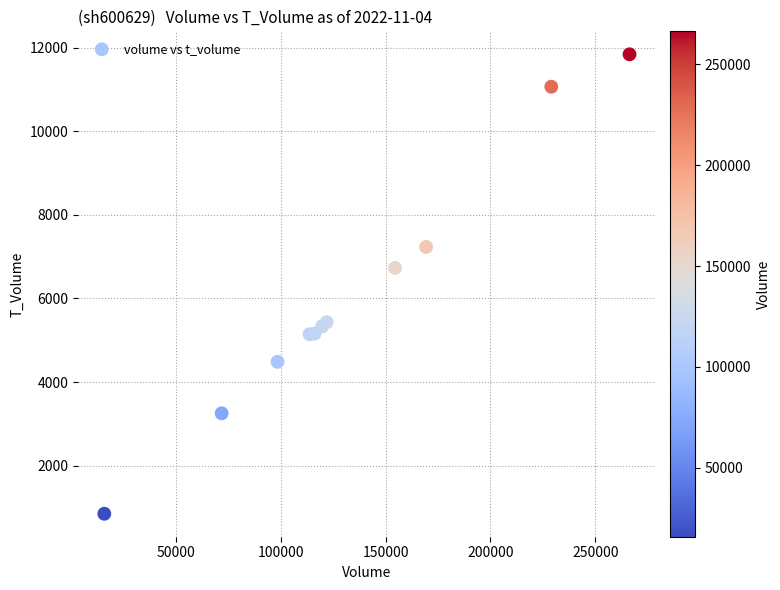

What Y value in the scatter plot is closest to 6346?

6733